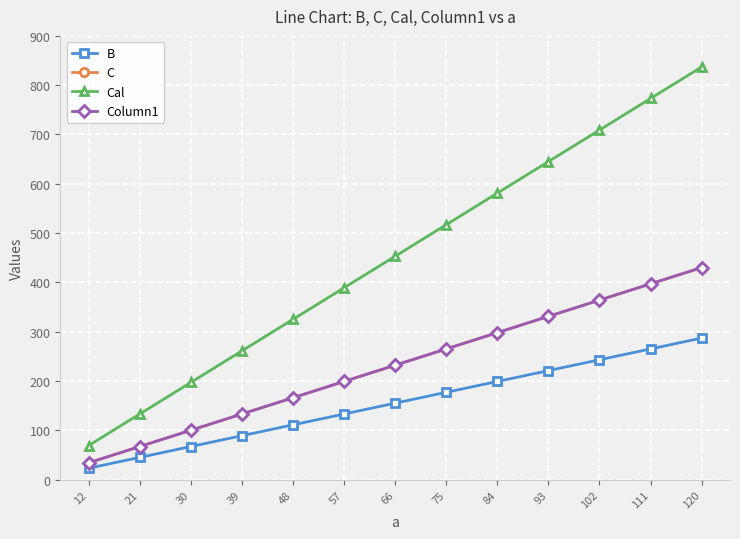

The Cal series shows 453 at 66. True or false?

True